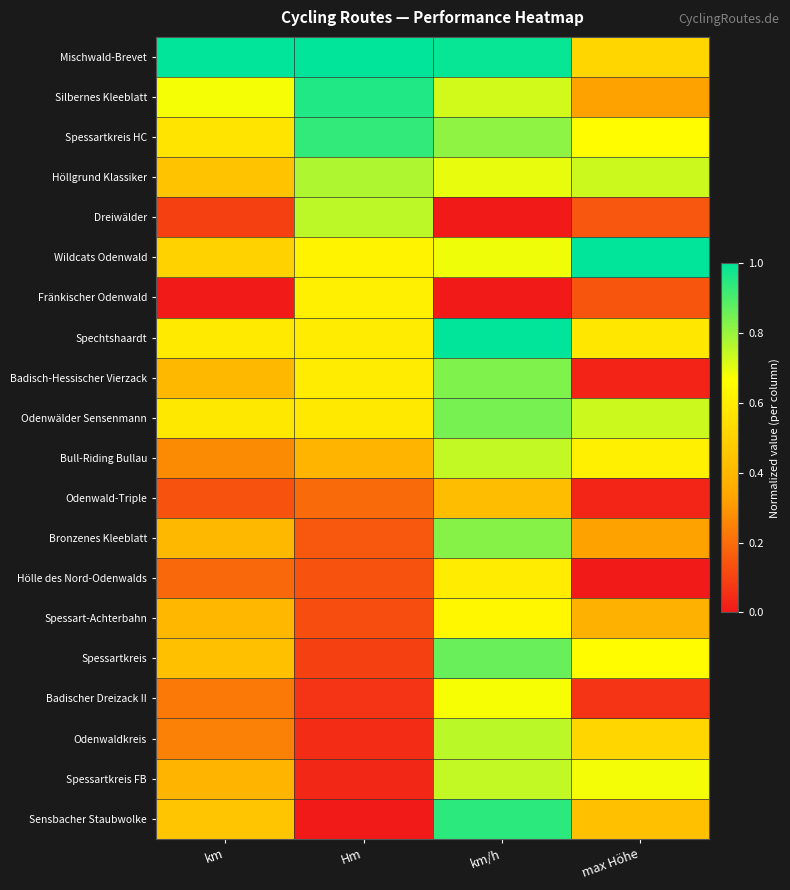

At how many categories does at least one series exceed 0?

4